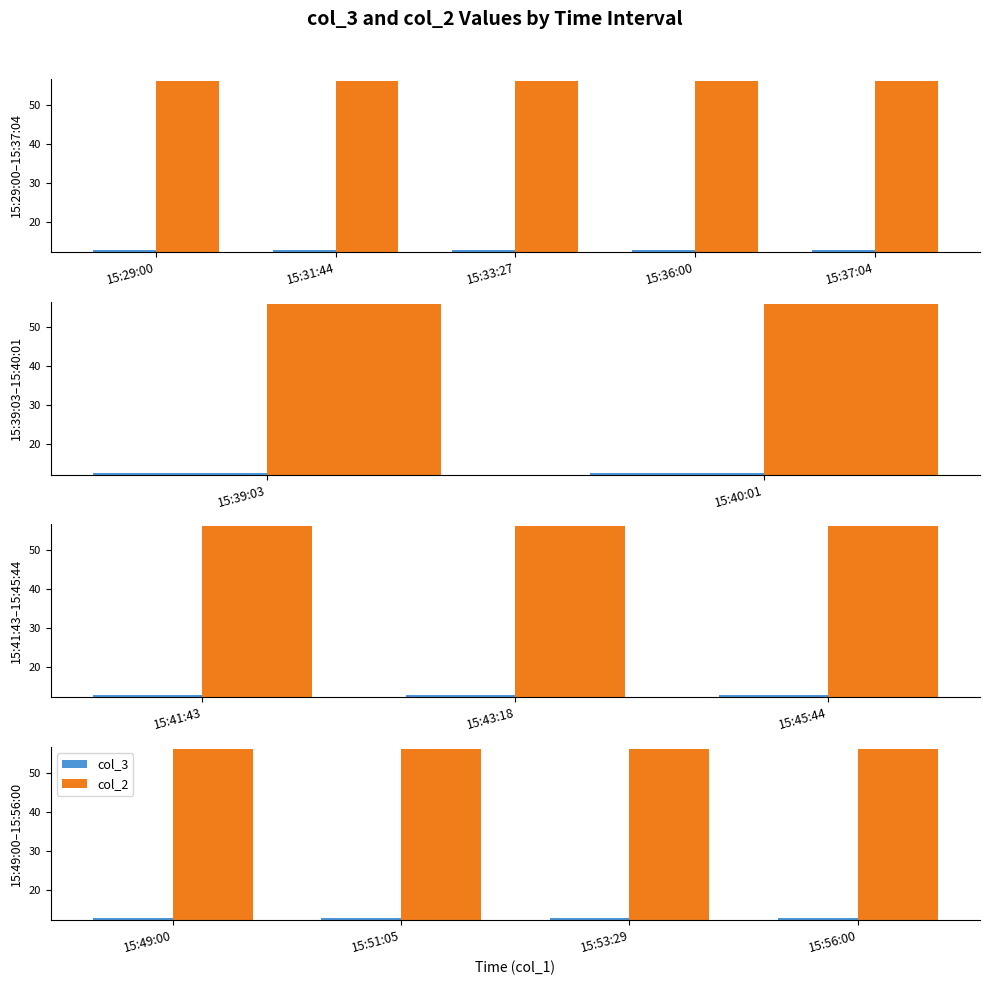

What is the minimum value shown in the chart?

12.7